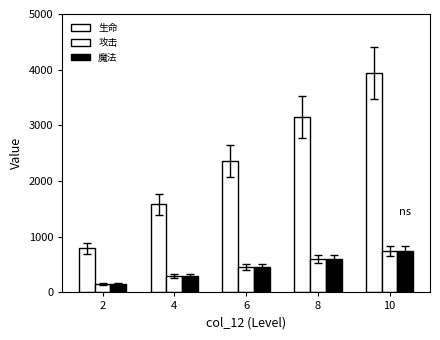

How many groups of bars are there?

5